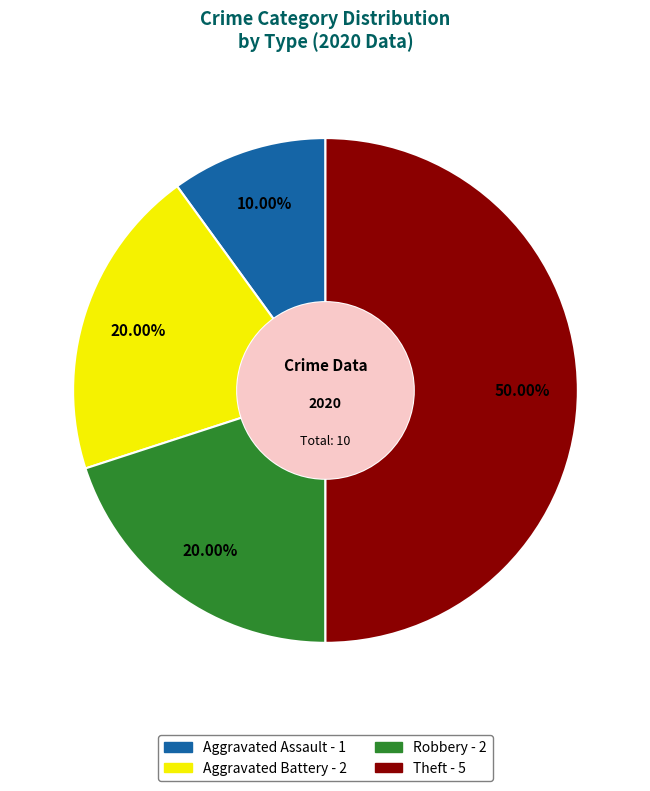

Combined, what portion of the pie is Robbery and Aggravated Battery?

40.0%